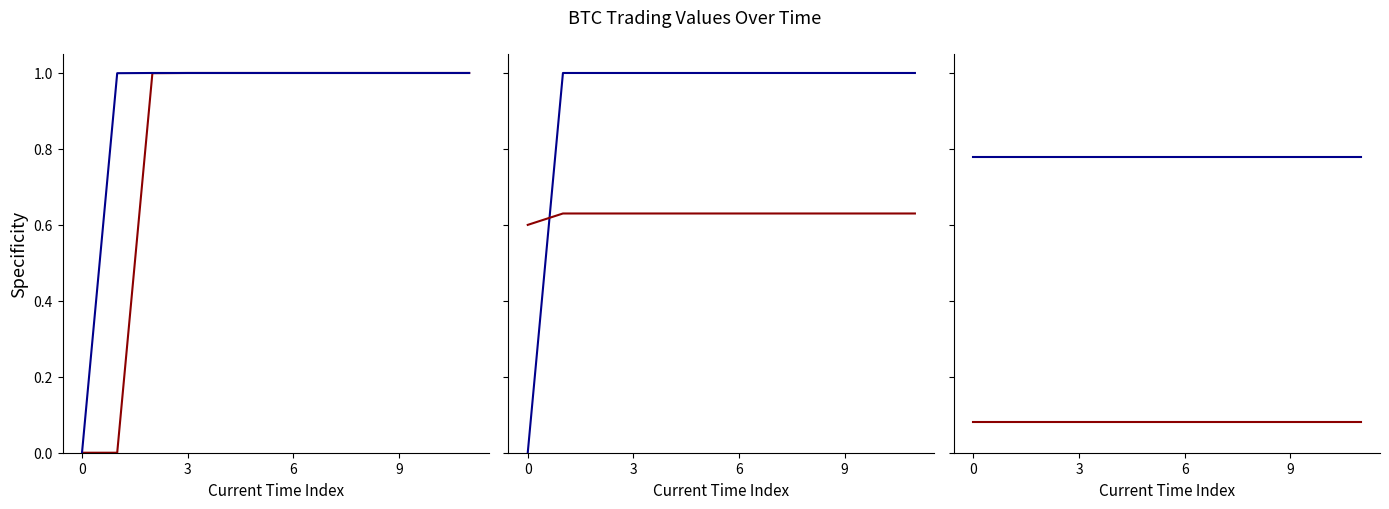

What is the difference between the highest and lowest values at 9?

0.9